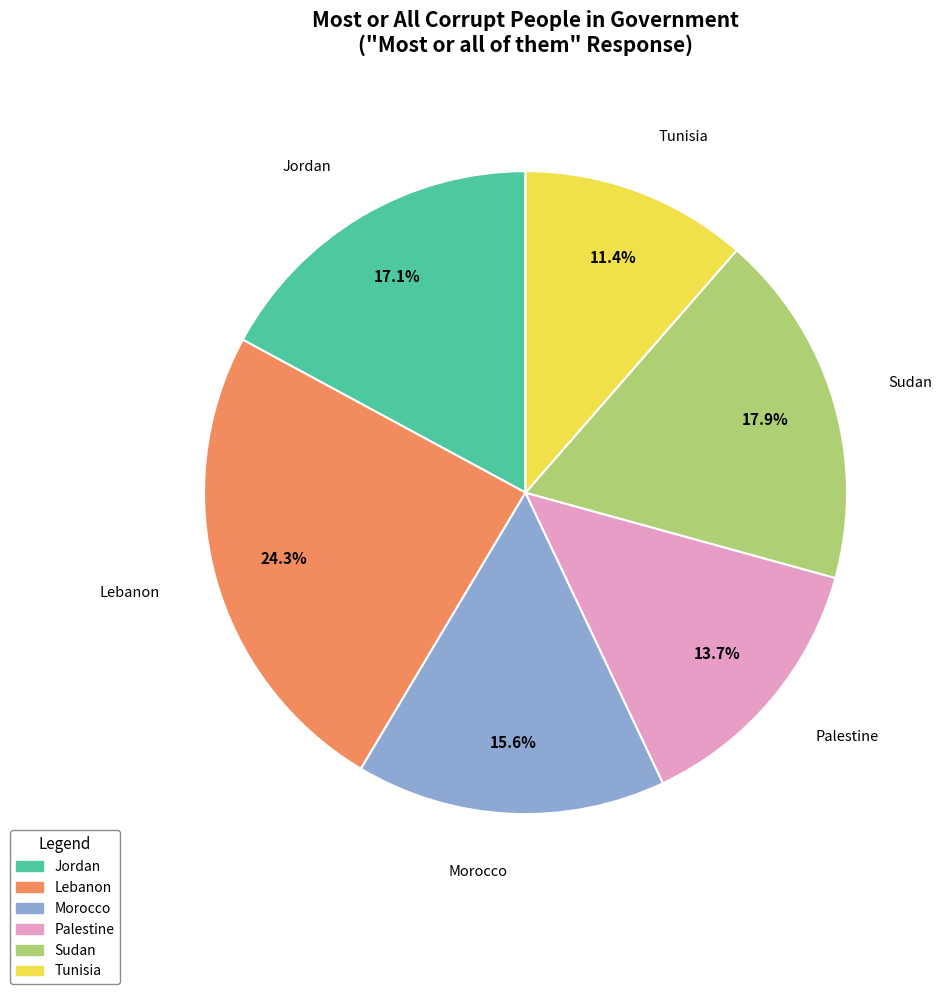

Which category has the biggest portion of the pie?

Lebanon